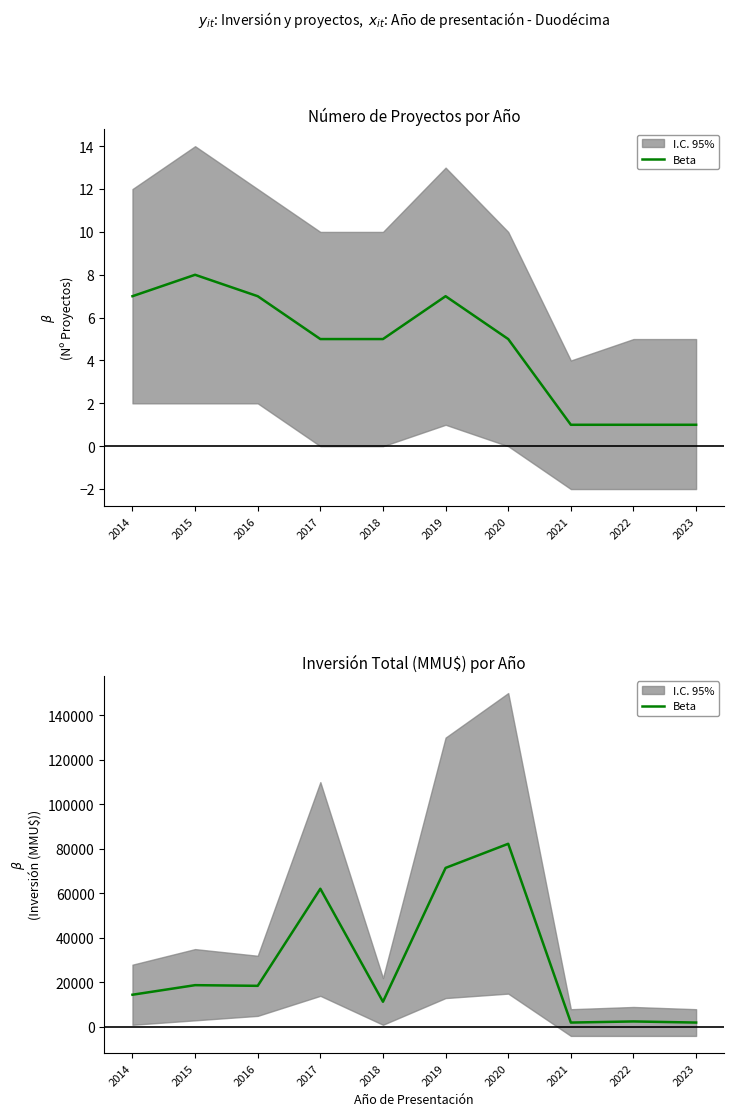

What is the change in value from 2014 to 2021?

-12500